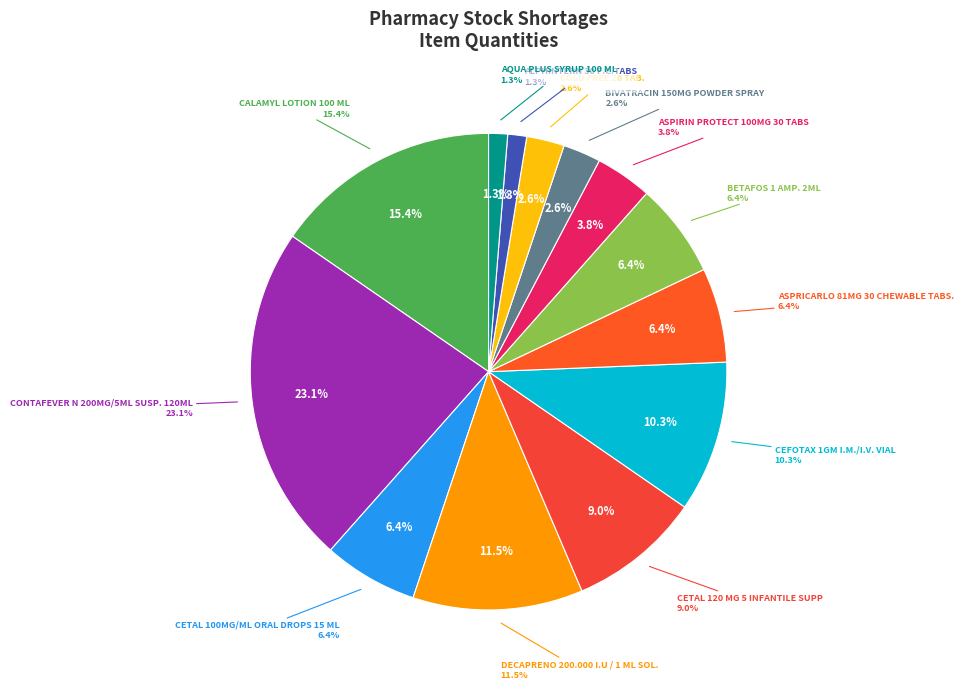

The CETAL 120 MG 5 INFANTILE SUPP slice represents 9% of the pie. True or false?

True